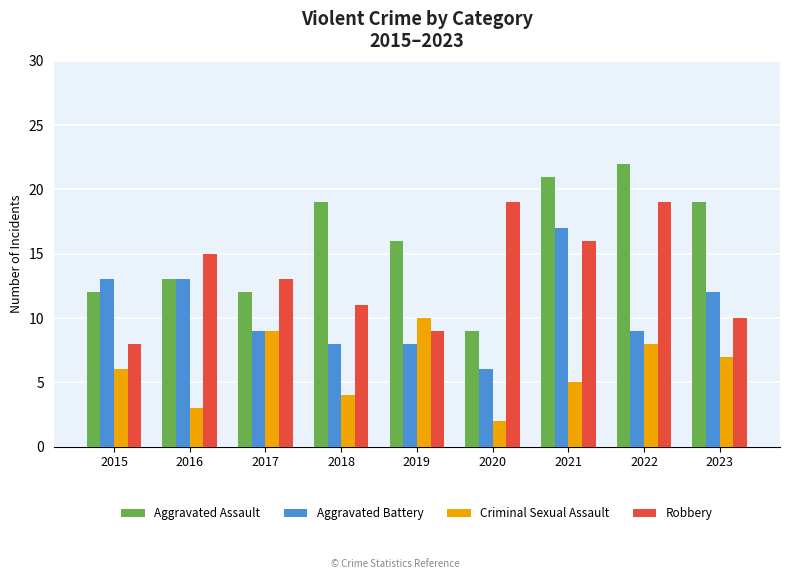

List the series in order of their peak value, lowest first.

Criminal Sexual Assault, Aggravated Battery, Robbery, Aggravated Assault